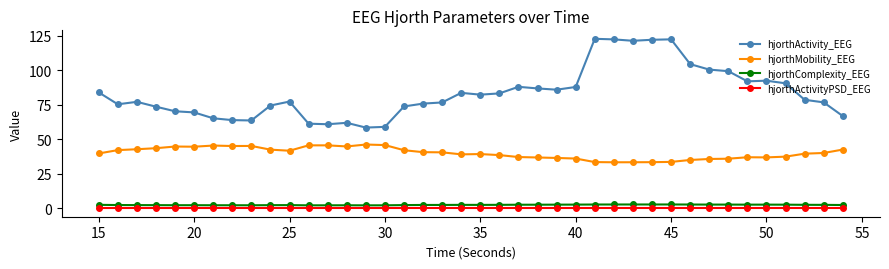

Which series has the widest spread of values?

hjorthActivity_EEG